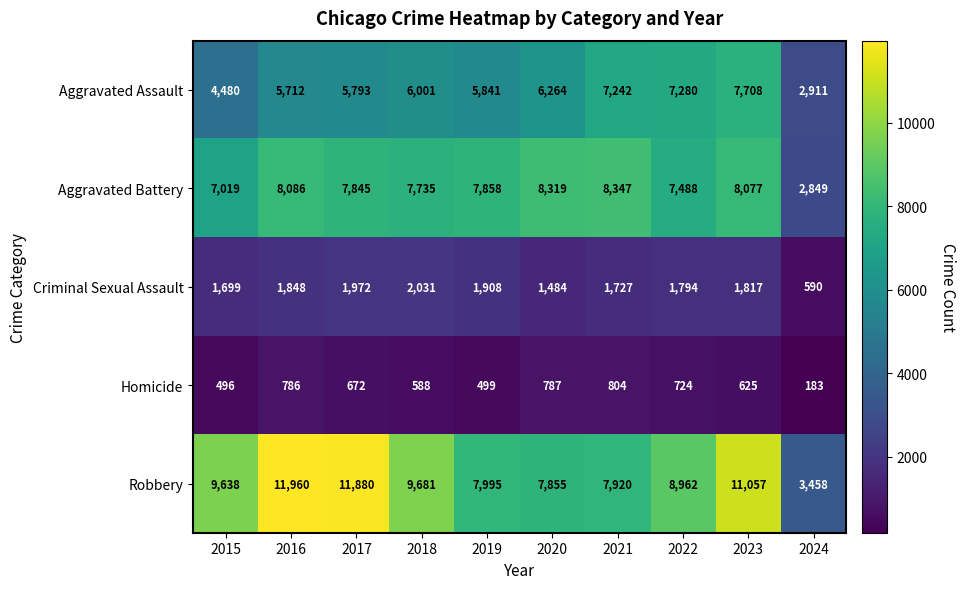

The Homicide series shows 786 at 2016. True or false?

True